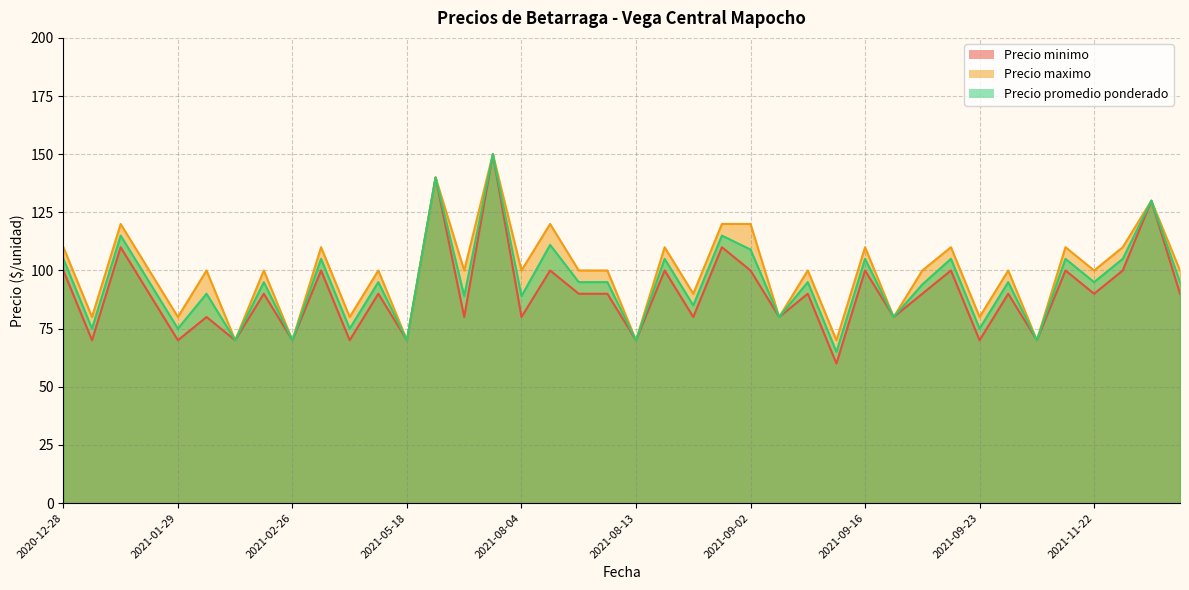

Which series has the largest range (max minus min)?

Precio minimo